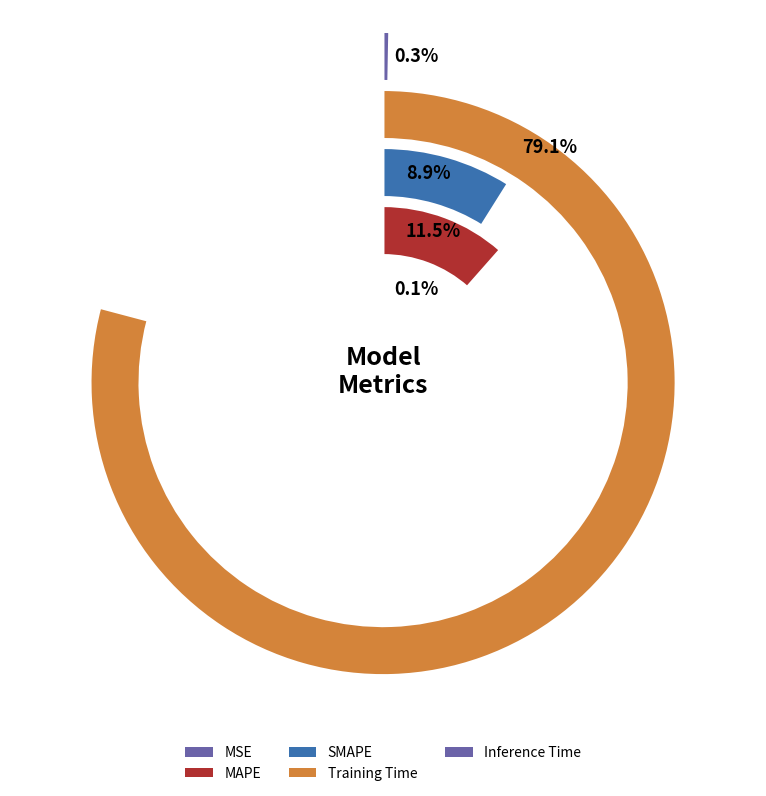

How much of the chart is everything except MAPE?

88.5%